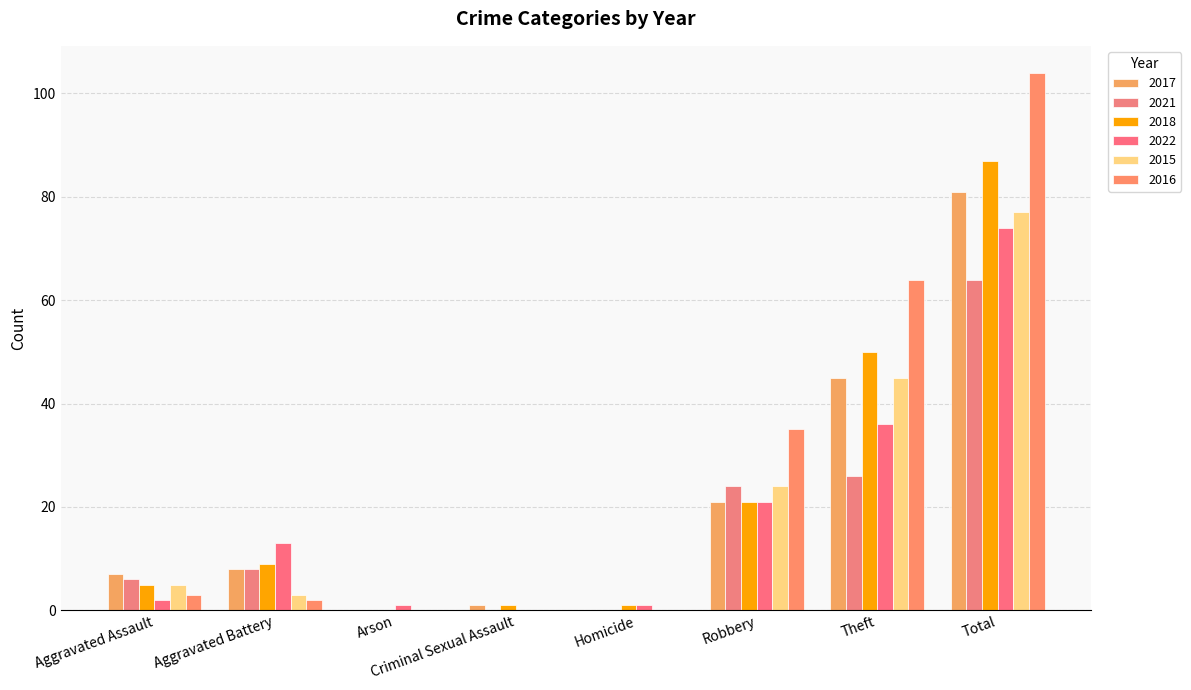

How many data points does each series have?

8